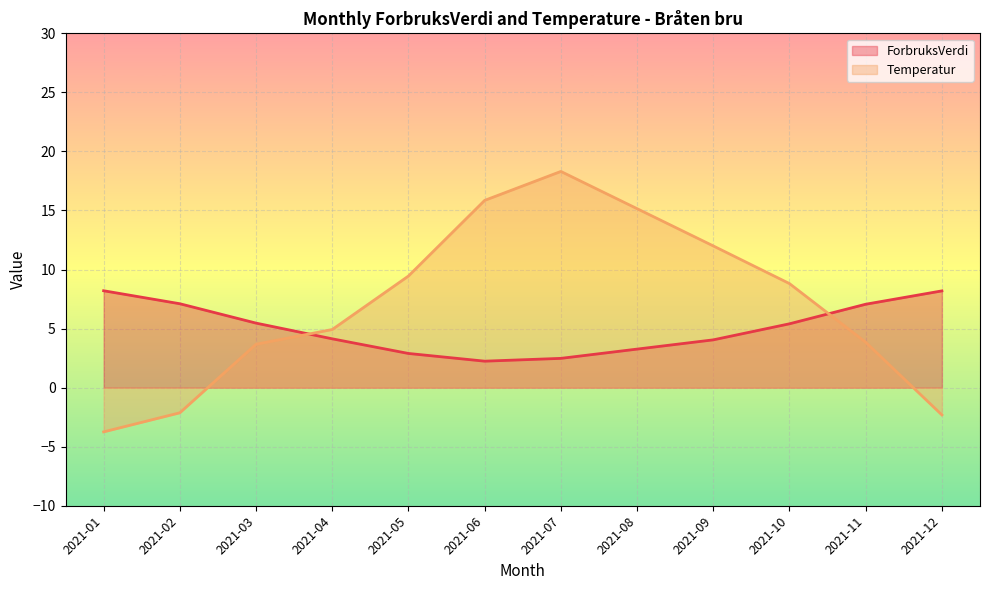

What is the difference between the maximum and minimum values in the ForbruksVerdi series?

6.0